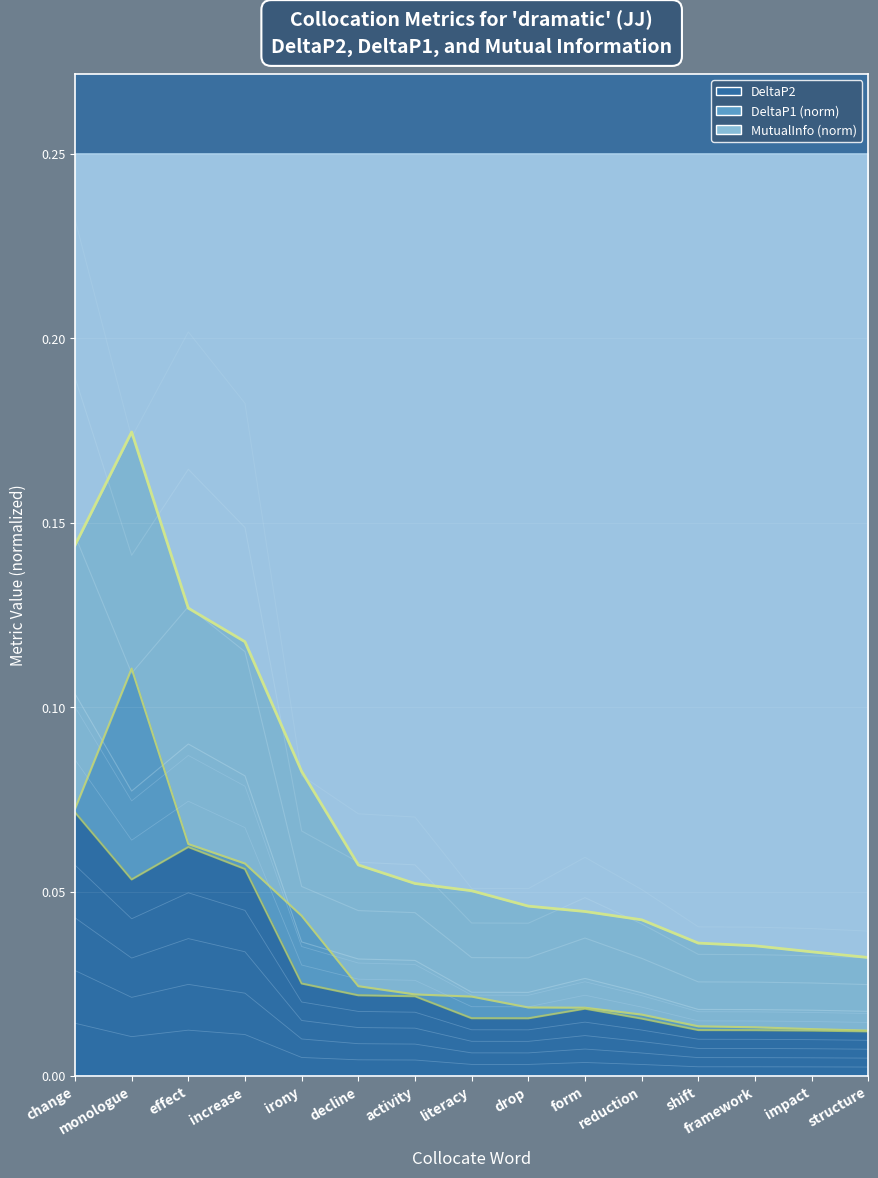

Where is the first local minimum for MutualInfo?

monologue